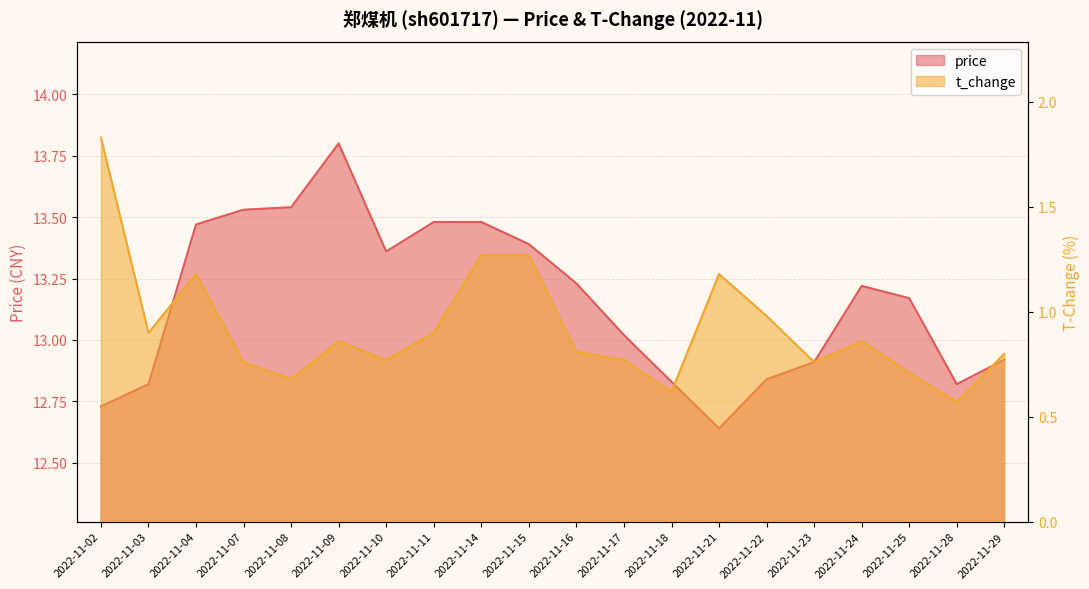

At 2022-11-11, list the series in order from smallest to largest.

t_change, price